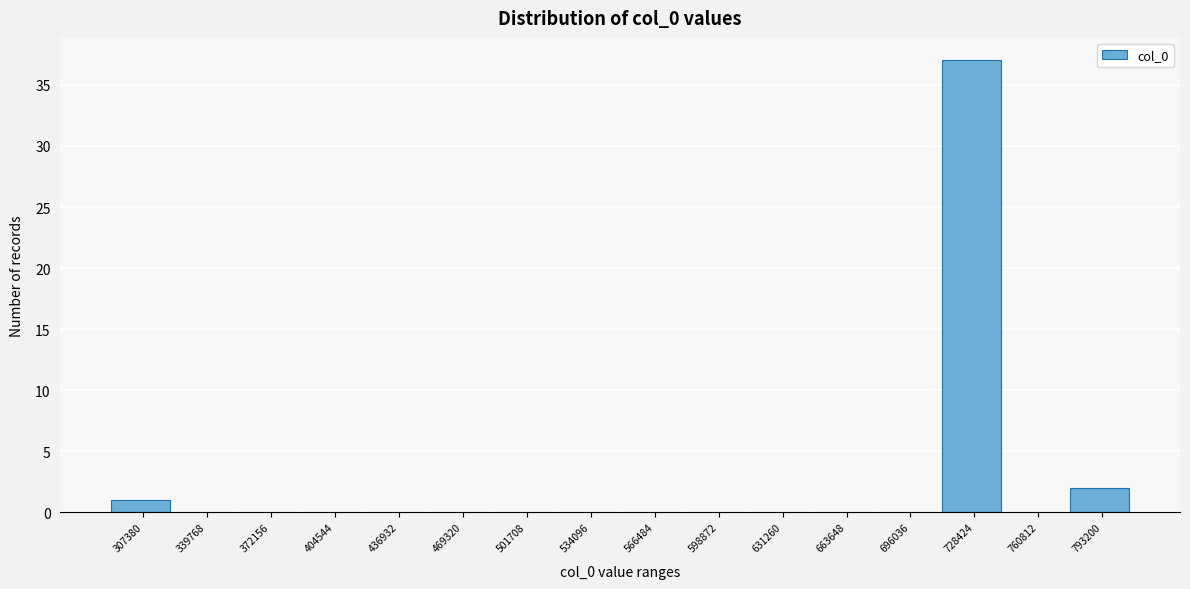

Reading right to left, extract all data points from this chart.

793200=2	760812=0	728424=37	696036=0	663648=0	631260=0	598872=0	566484=0	534096=0	501708=0	469320=0	436932=0	404544=0	372156=0	339768=0	307380=1